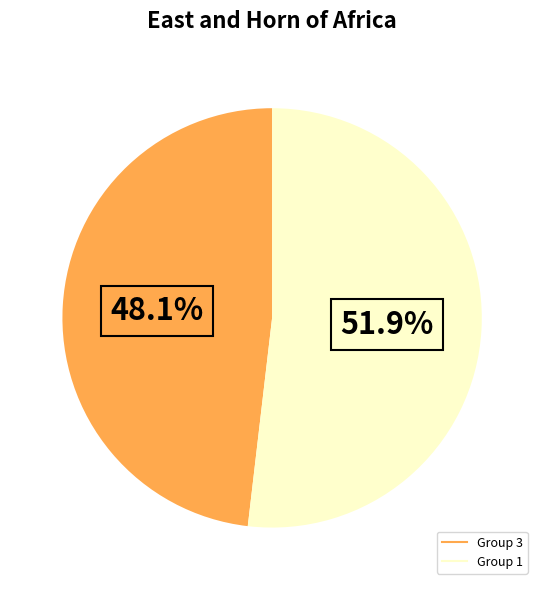

Is there a majority slice in this chart?

Yes